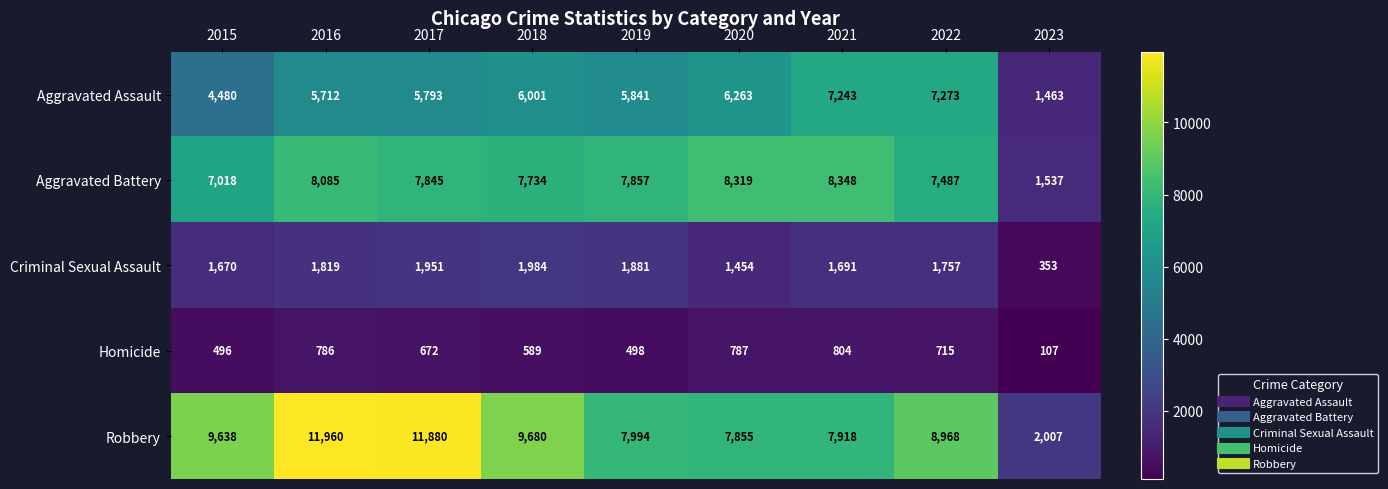

Rank the series by their maximum value, from lowest to highest.

Homicide, Criminal Sexual Assault, Aggravated Assault, Aggravated Battery, Robbery